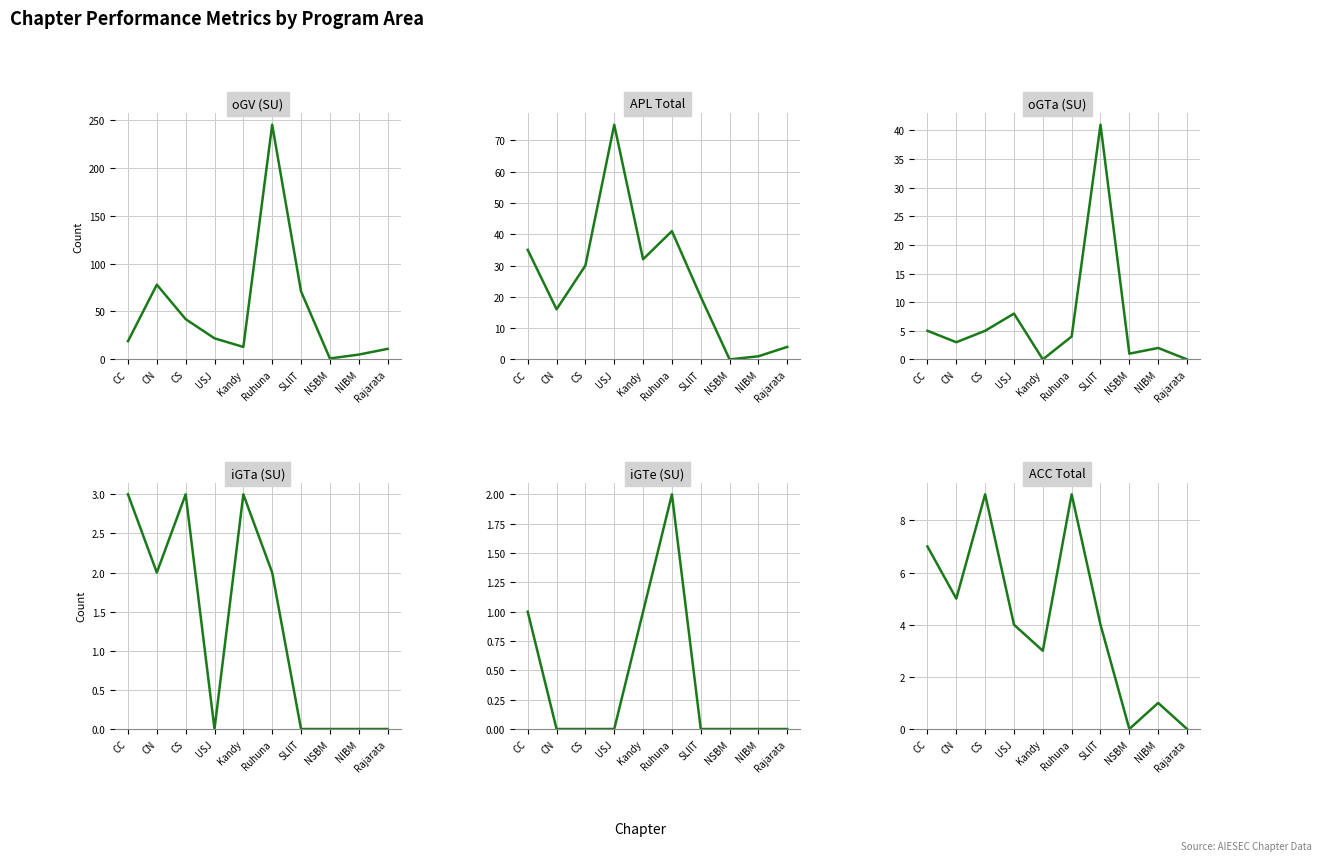

What is the value of the ACC Total point at the 9th from the left?

1